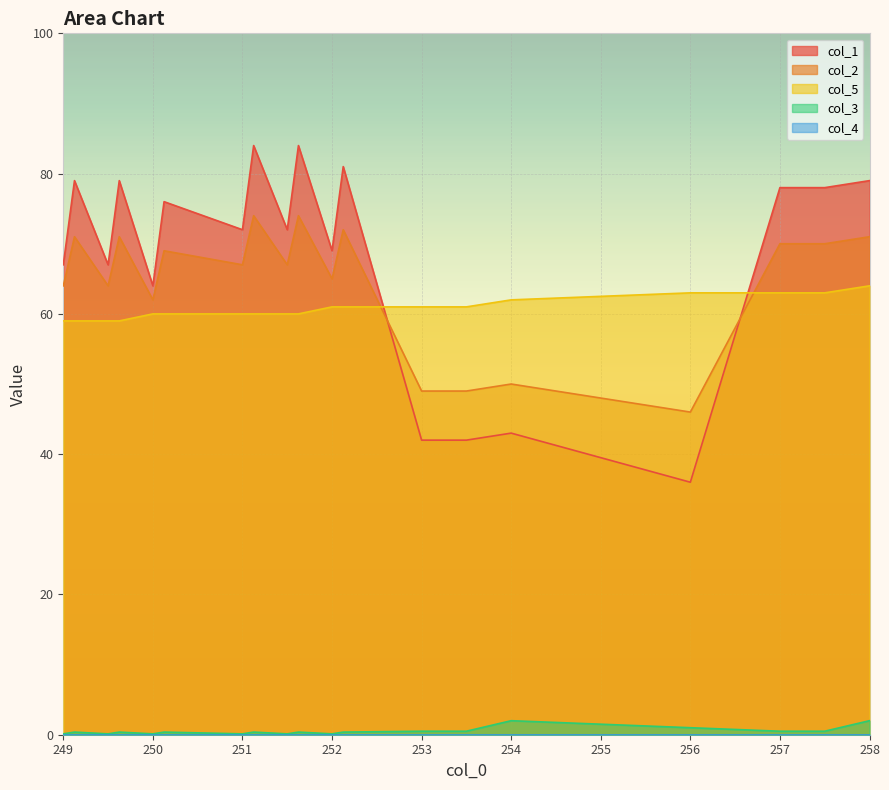

What is the total value across all series at 258?

216.0